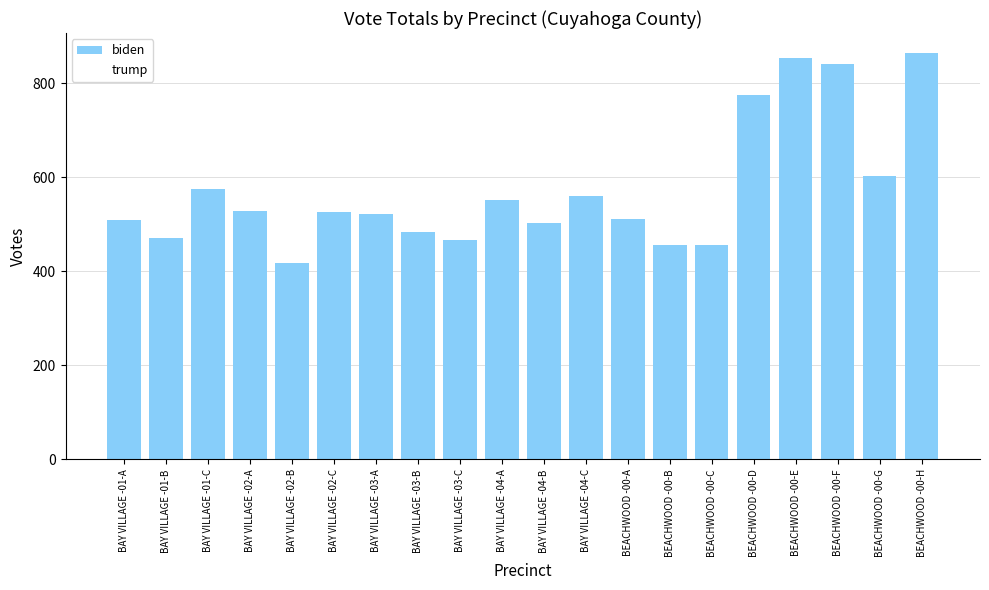

Reading left to right, extract all data points from this chart.

biden: 509	471	576	529	418	526	522	483	466	551	504	561	511	457	457	775	855	841	604	864
trump: 341	296	344	363	225	320	342	333	335	397	433	395	355	382	89	165	164	216	281	206